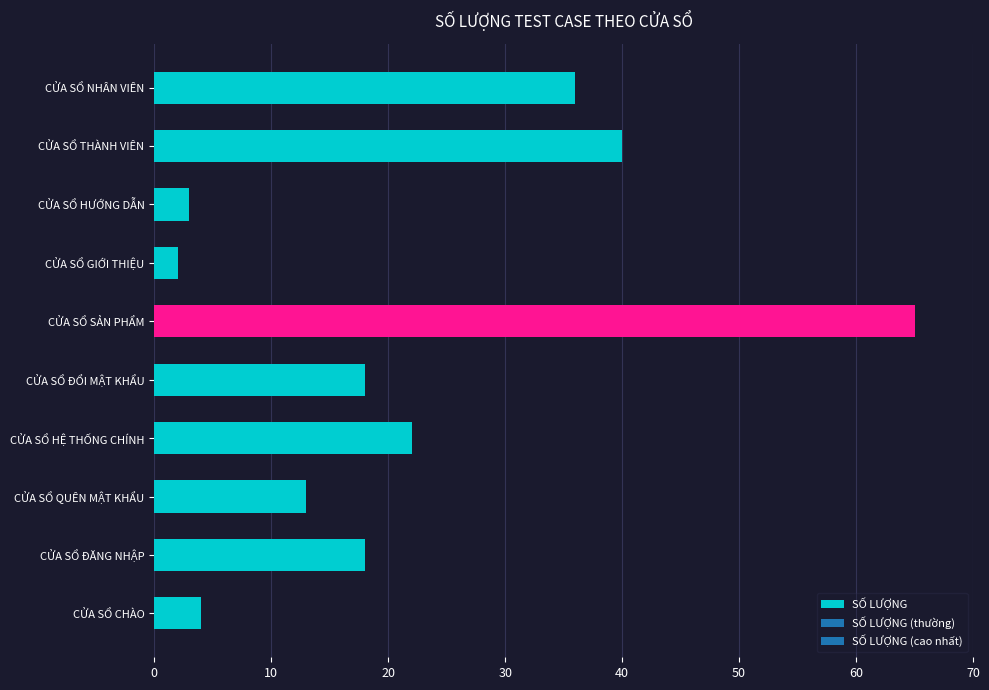

What is the greatest value displayed?

65